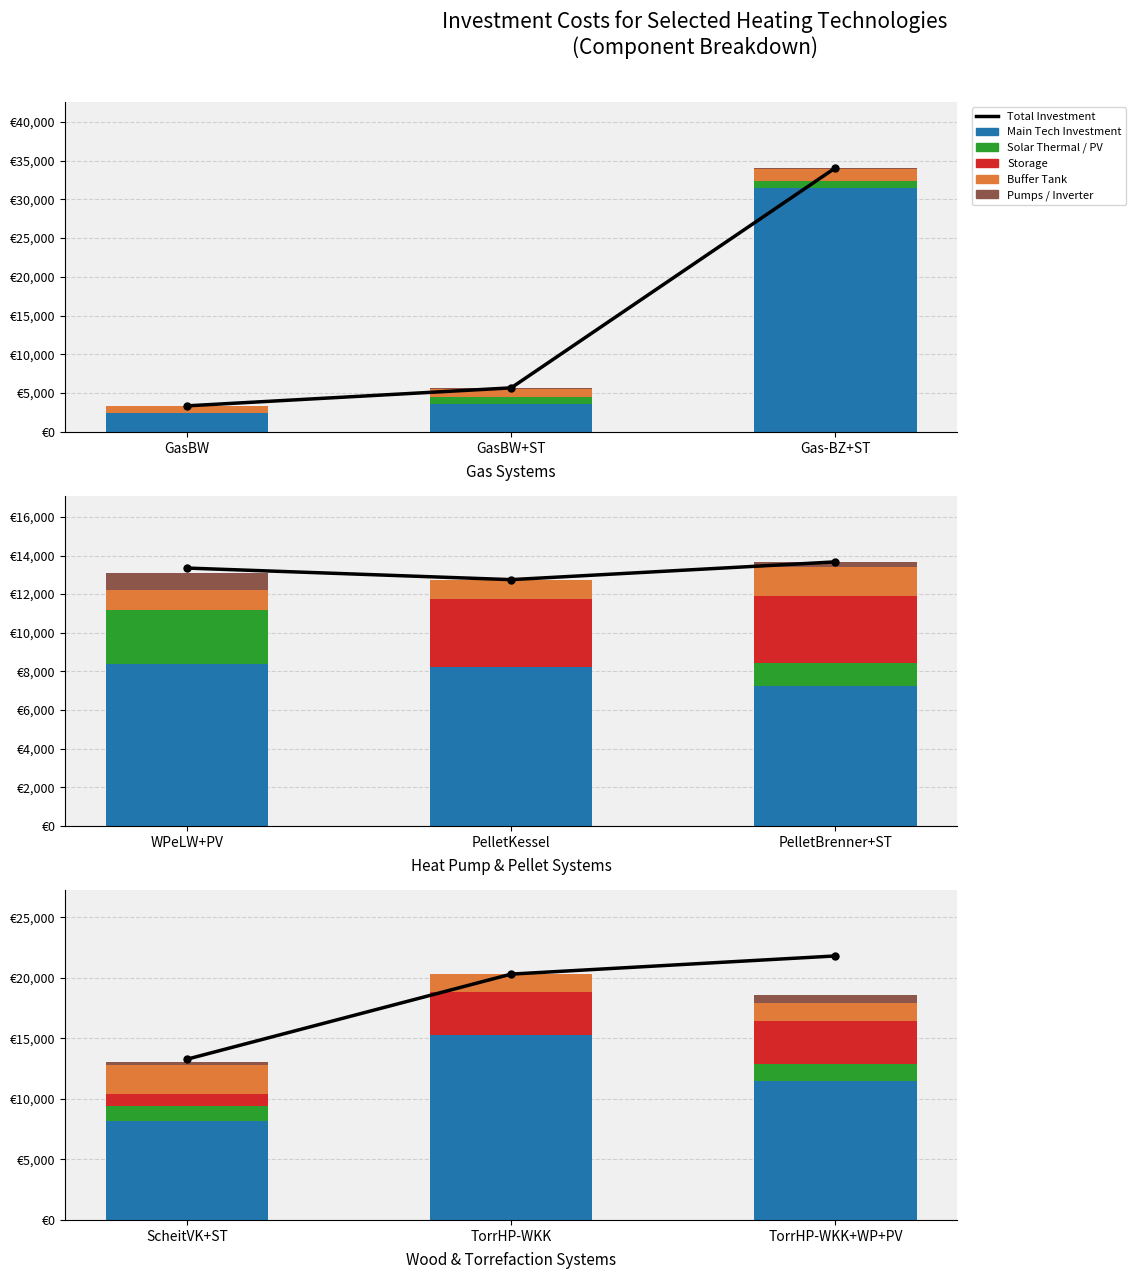

What are all the series names shown in the legend?

Total Investment, Main Tech Investment, Solar Thermal / PV, Storage, Buffer Tank, Pumps / Inverter